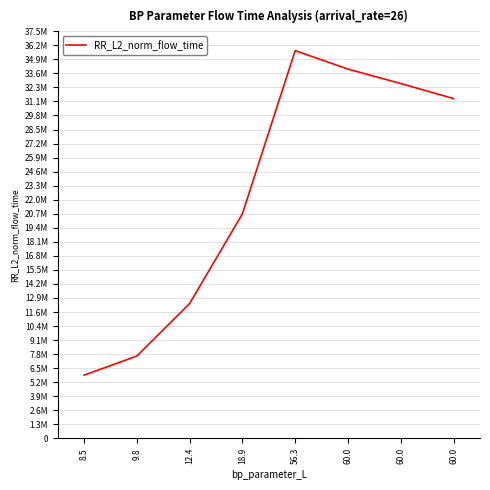

List the labels in order of value, smallest first.

8.5, 9.8, 12.4, 18.9, 60.0, 60.0, 60.0, 56.3